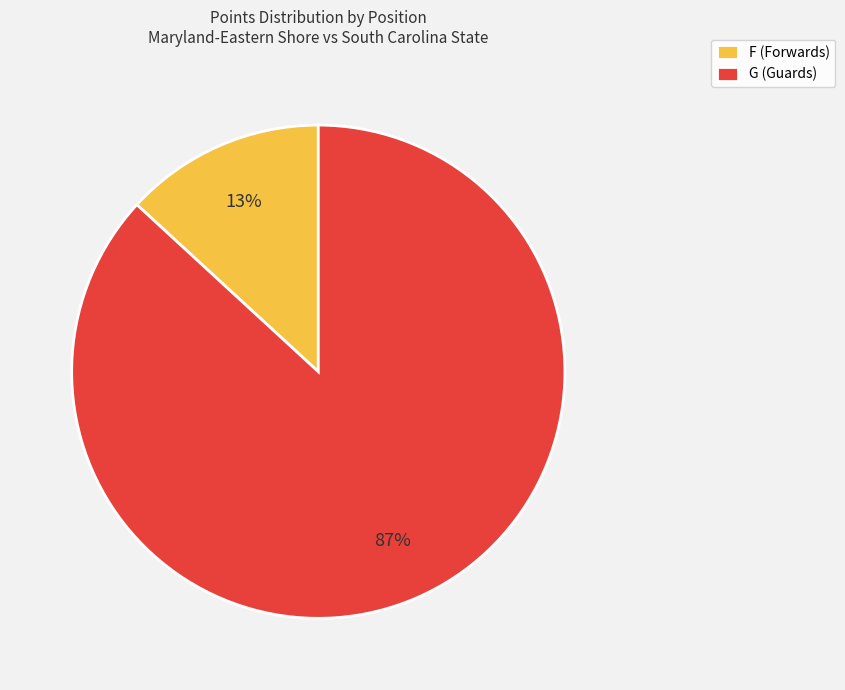

To the nearest percent, what is the difference between the G (Guards) and F (Forwards) slice percentages?

74%